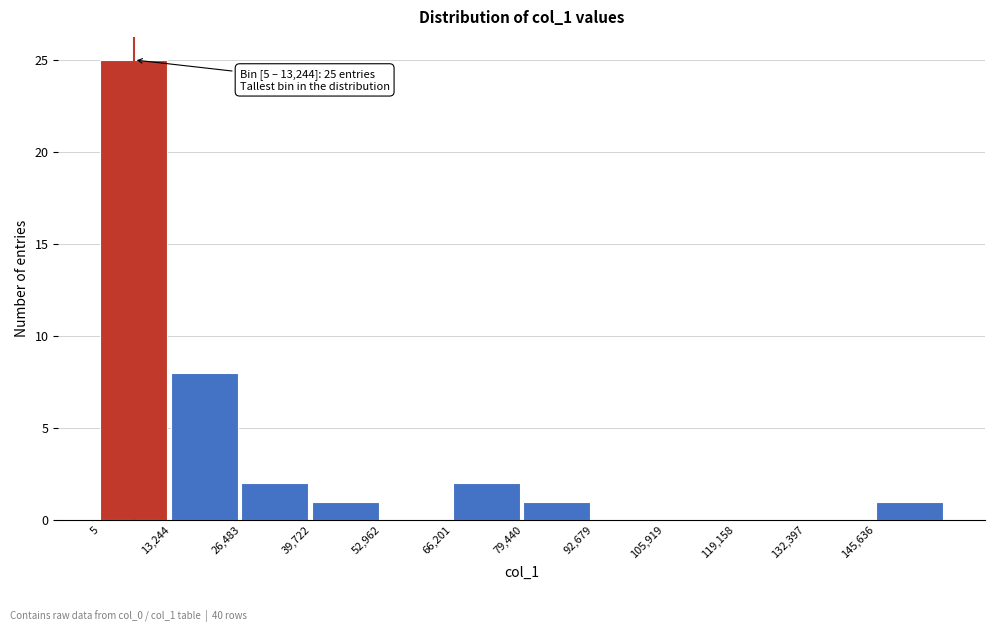

Over which range of the x-axis is the bar tallest?

0 to 14000